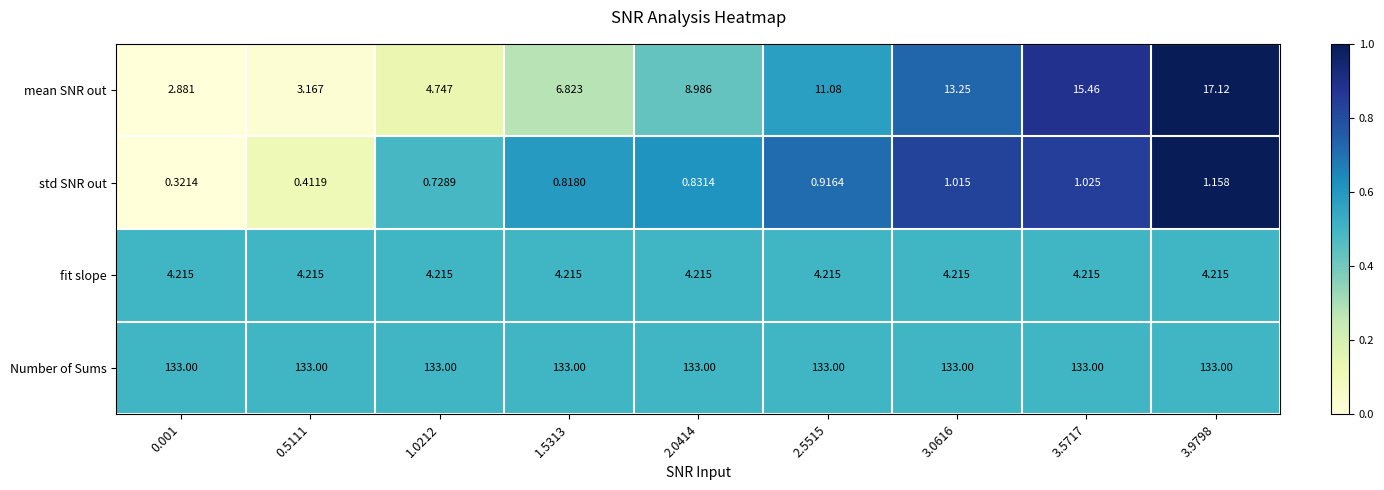

Rank the series at 2.0414 from highest to lowest value.

Number of Sums, mean SNR out, fit slope, std SNR out